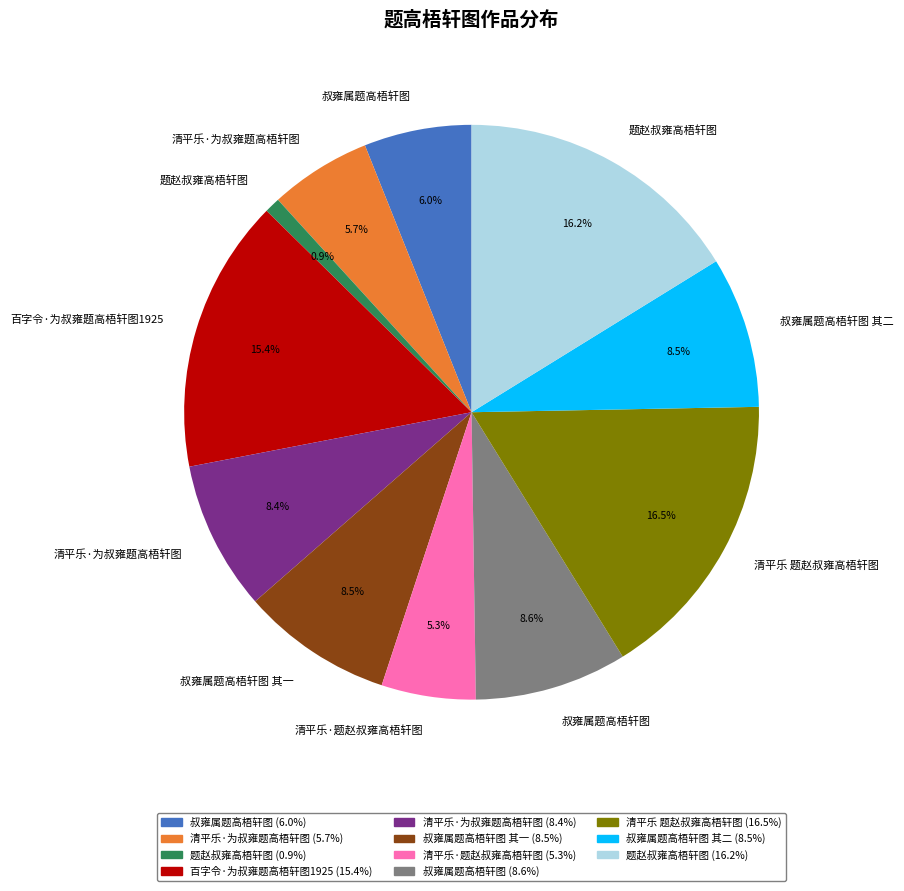

How many segments does this pie chart have?

11